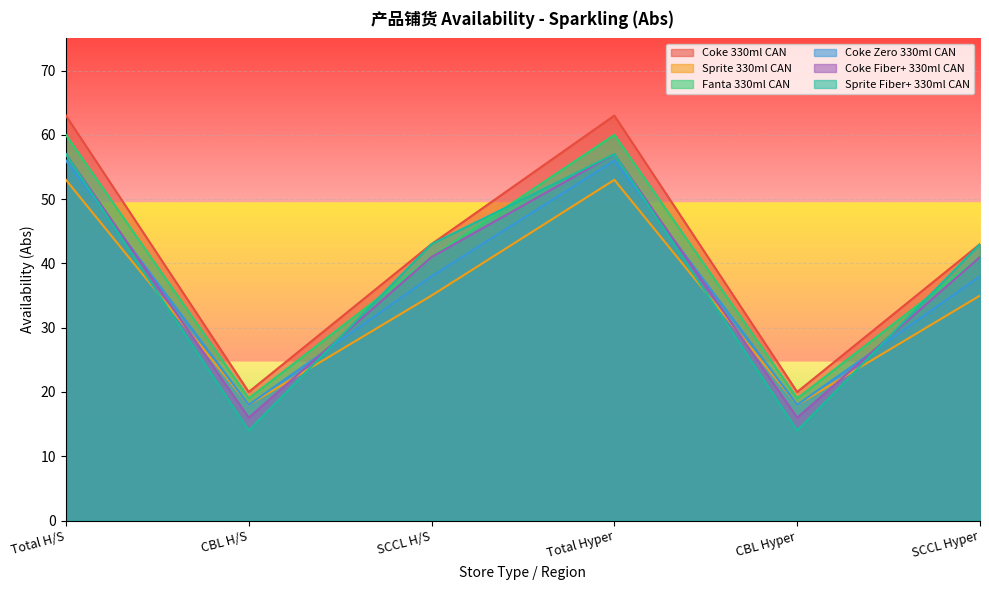

True or false: Fanta 330ml CAN has a value of 60 at Total Hyper.

True